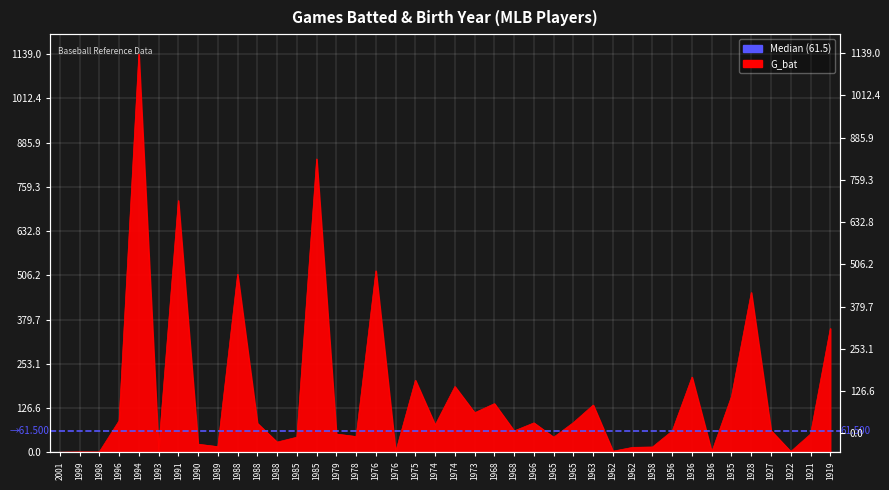

The value at 1962 is 24. True or false?

False